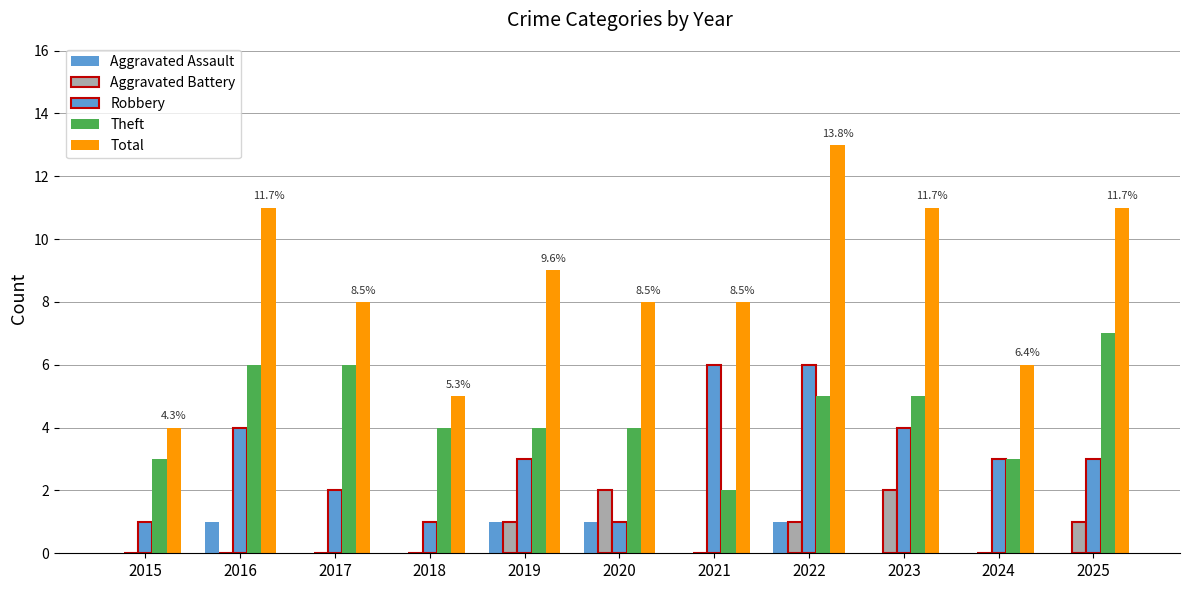

What is the difference between the second highest and minimum values in the Theft series?

4